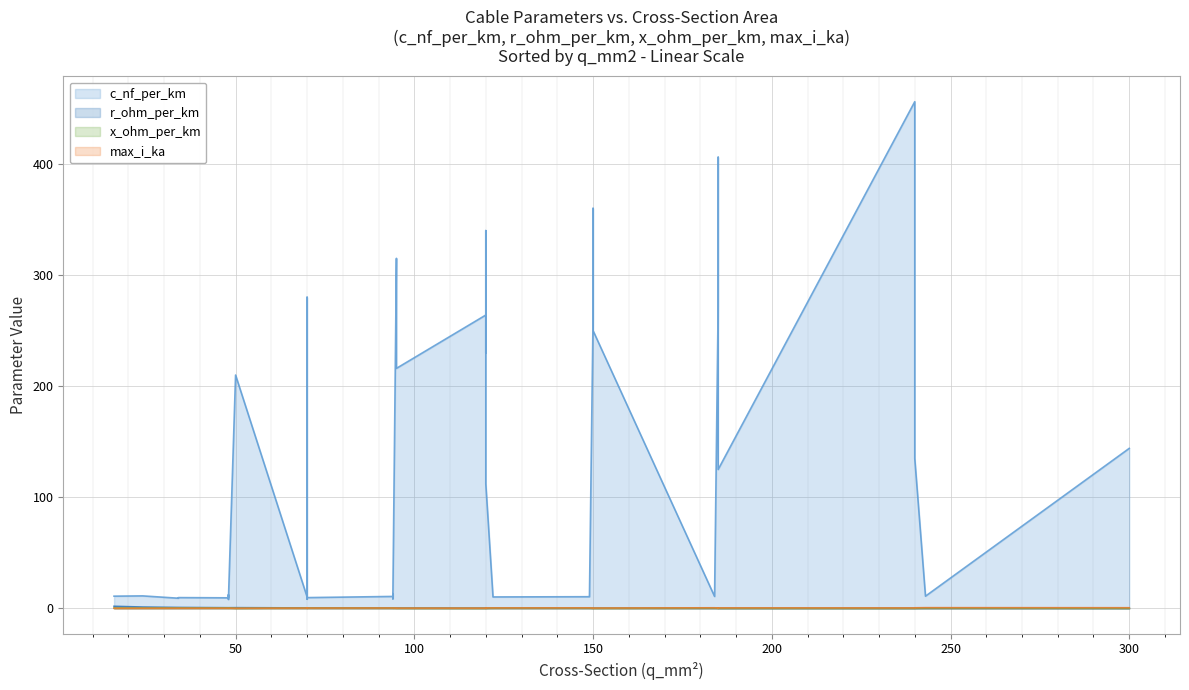

What is the total value across all series at 24?

11.3